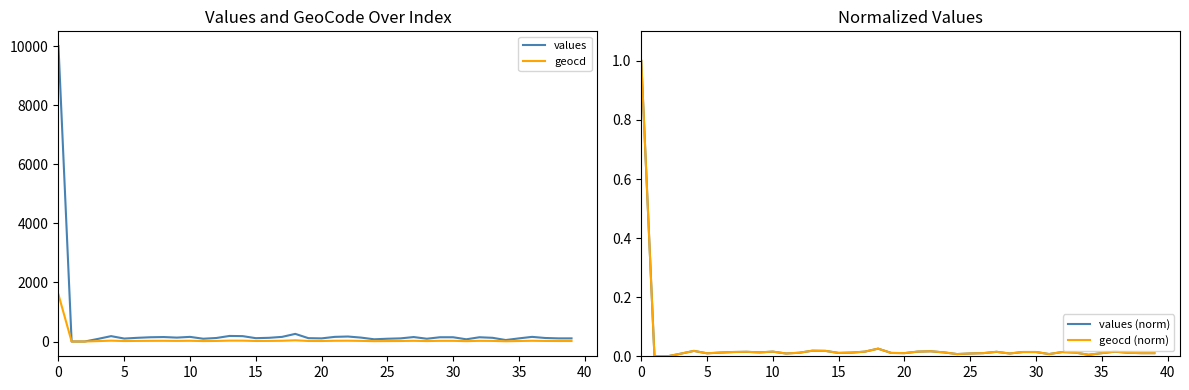

What are all the series names shown in the legend?

values, geocd, values (norm), geocd (norm)